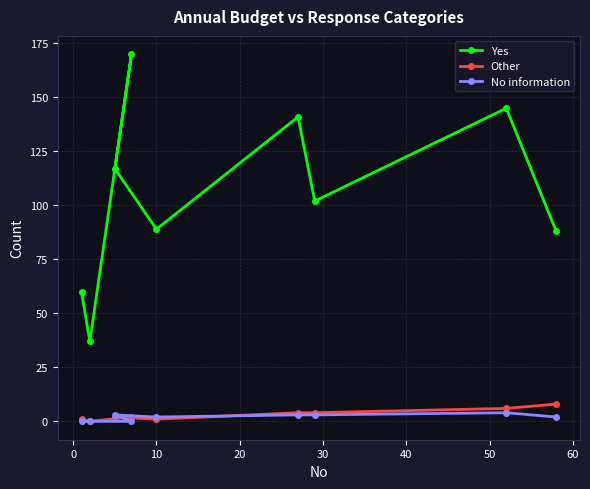

What are all the series names shown in the legend?

Yes, Other, No information